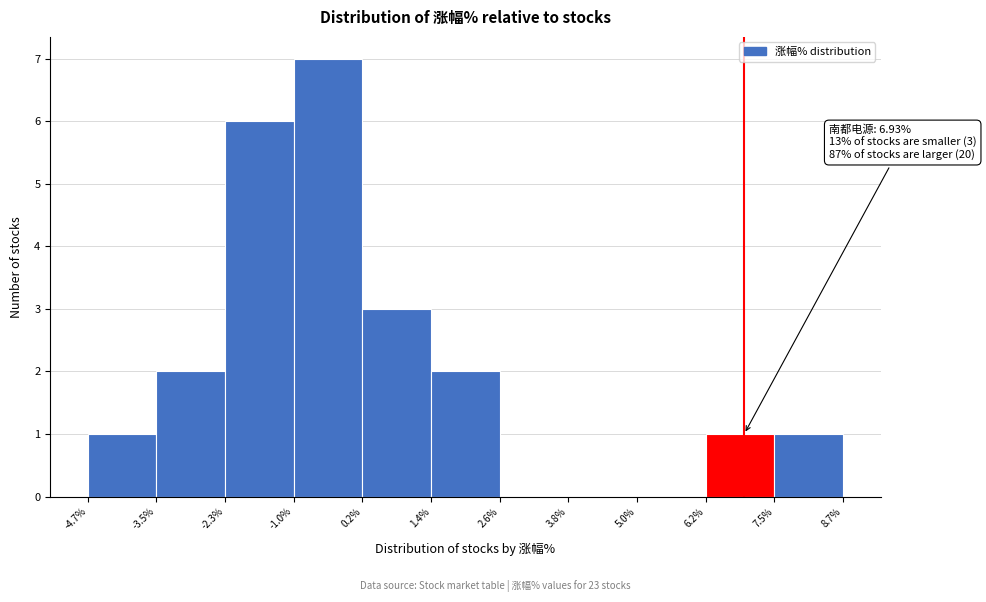

Over which range of the x-axis is the bar tallest?

-1.0% to 0.2%